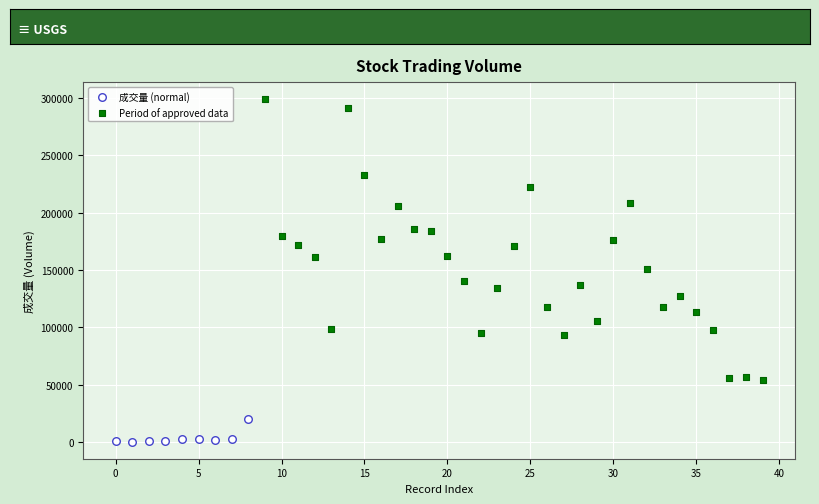

Which series has the largest Y range (max minus min)?

Period of approved data